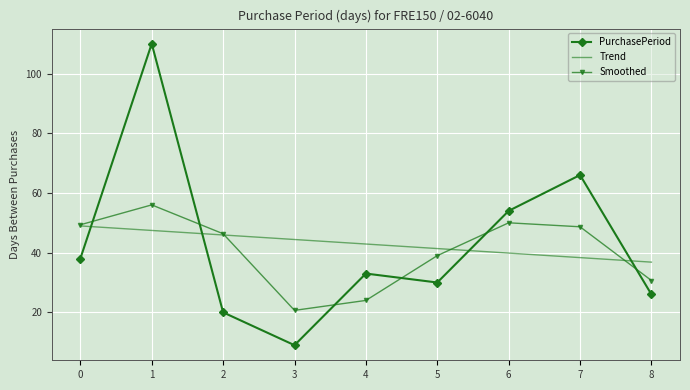

The value of PurchasePeriod at 5 is 30.0. True or false?

True